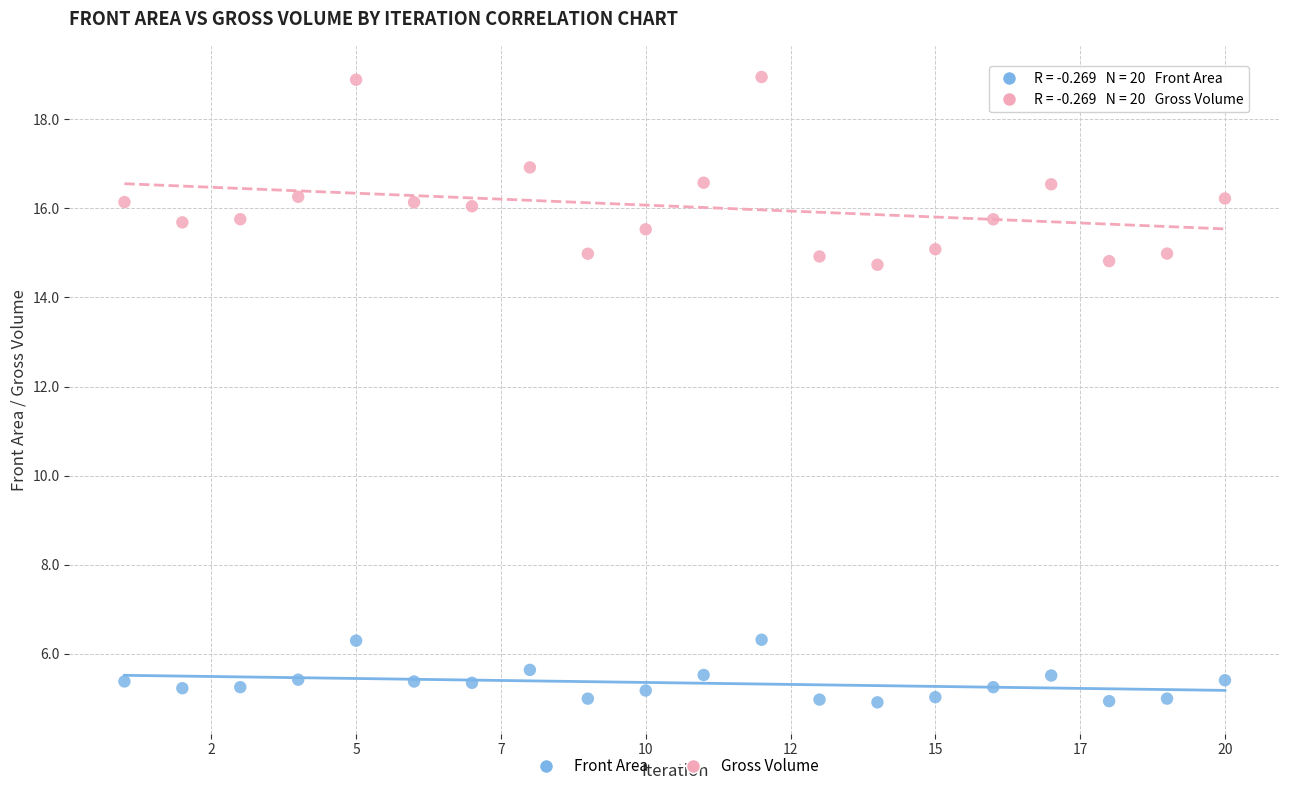

Which series has the largest Y range (max minus min)?

Gross Volume